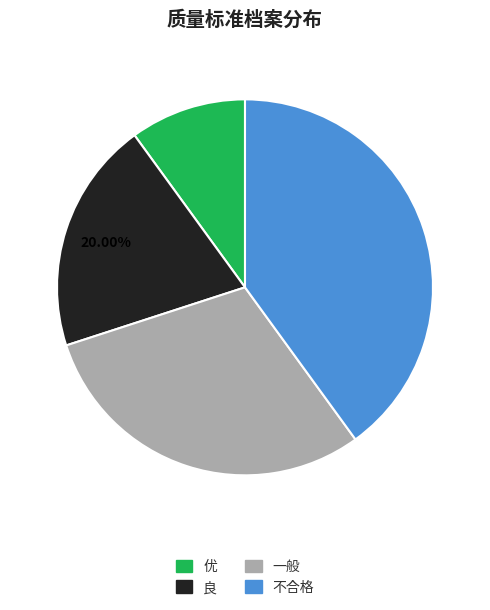

To the nearest percent, what portion does 一般 represent?

30%